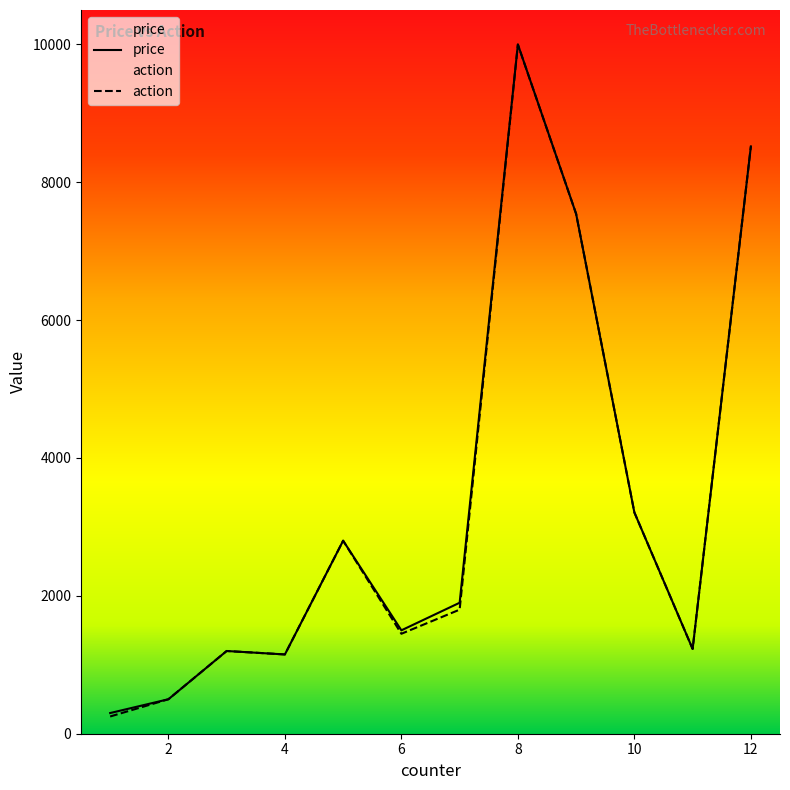

What is the average value of the action series?

3304